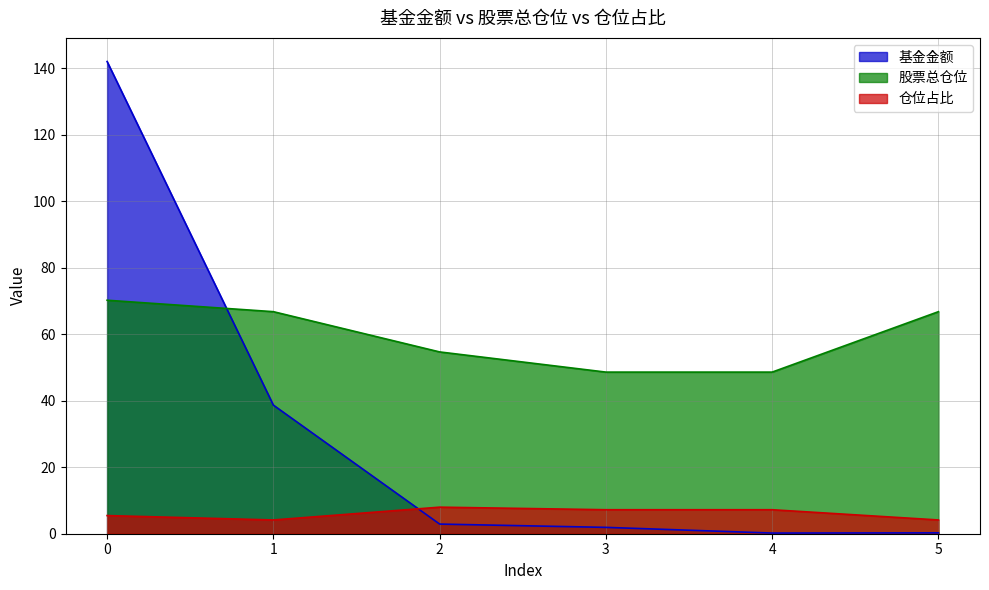

What is the value of the 仓位占比 point at the 6th from the left?

4.1